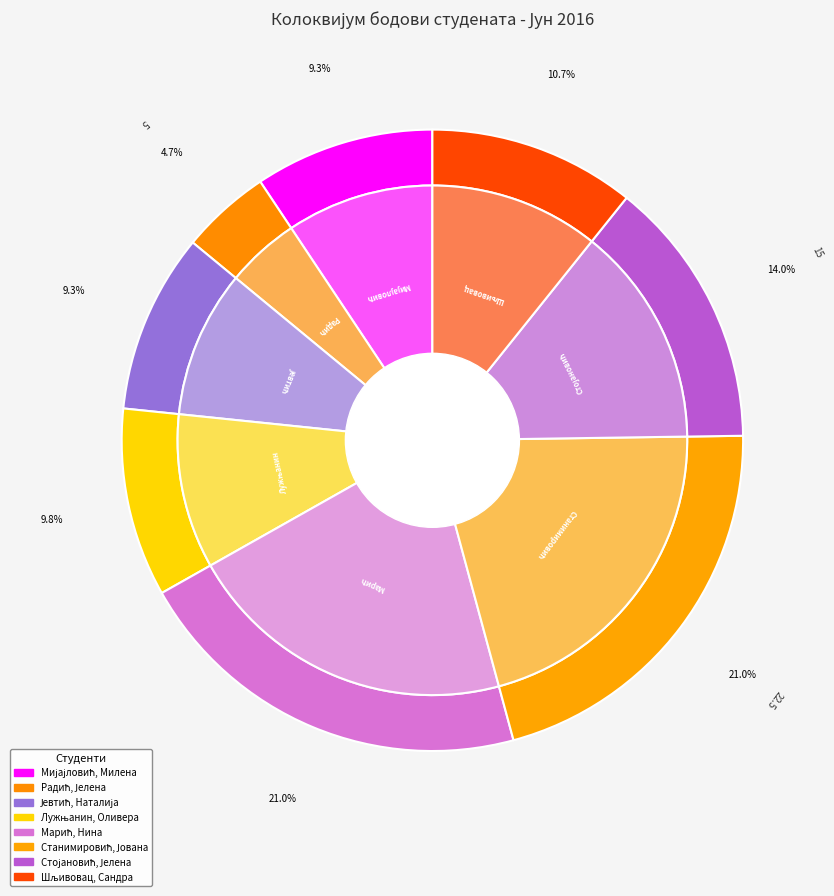

True or false: Марић, Нина accounts for 30% of the total.

False